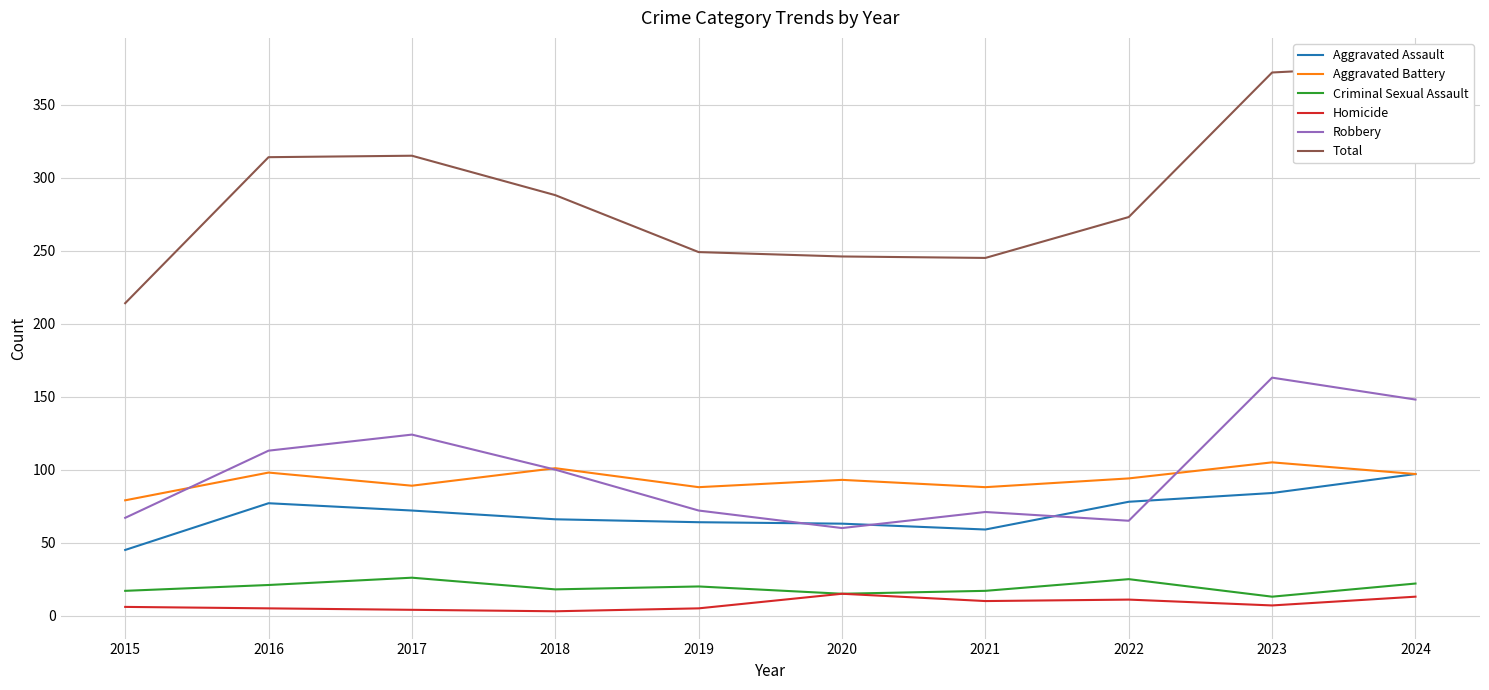

At which category is the sum across all series the highest?

2024